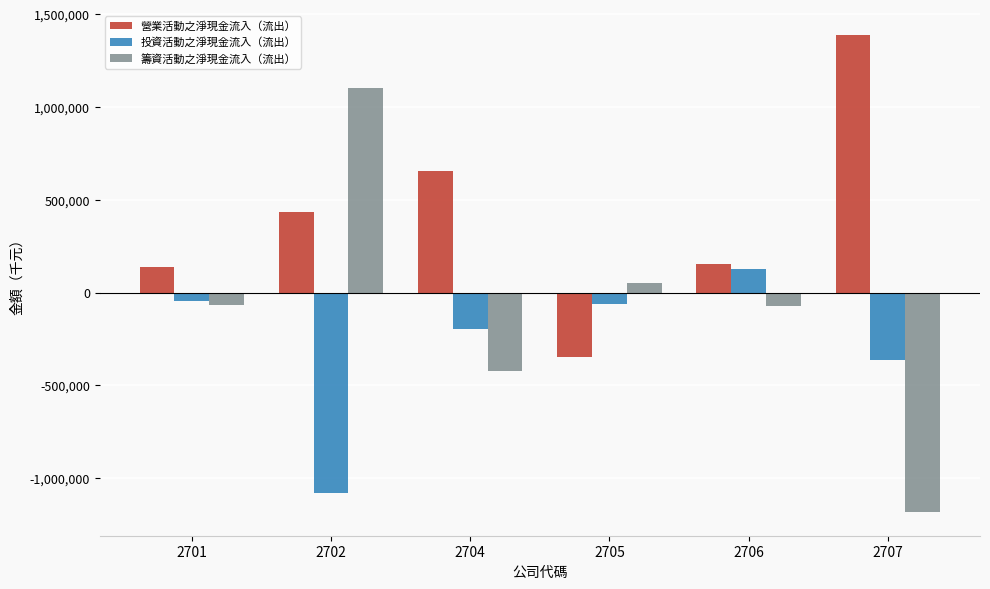

At which category is the sum across all series the highest?

2702